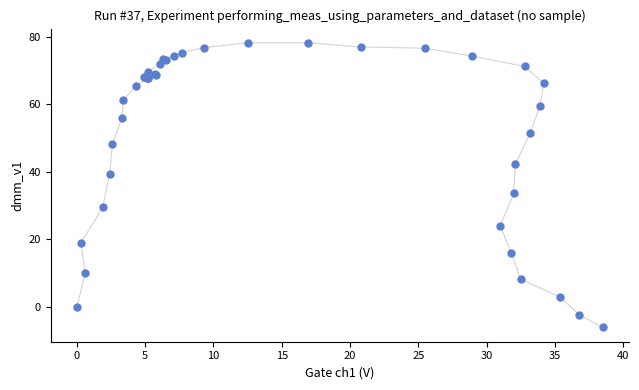

What Y value in the scatter plot is closest to 36?

33.6